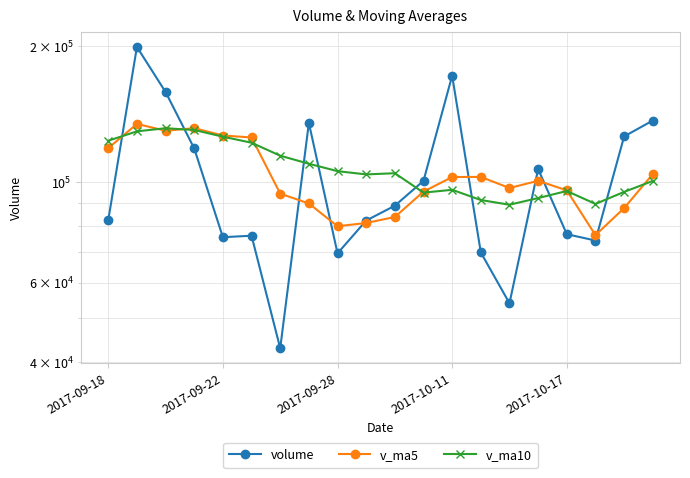

What is the difference between the maximum and minimum values in the volume series?

156577.8